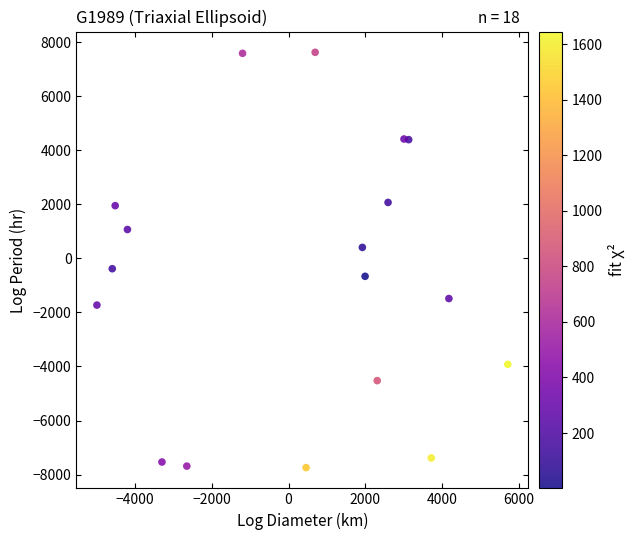

What is the range of Y values (max minus min)?

15362.0